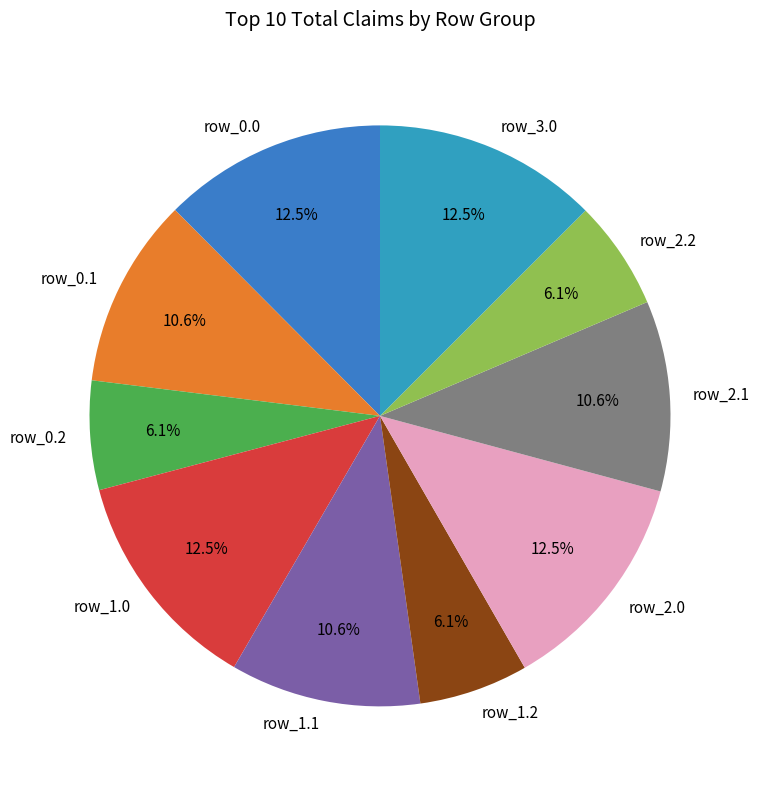

How many segments does this pie chart have?

10